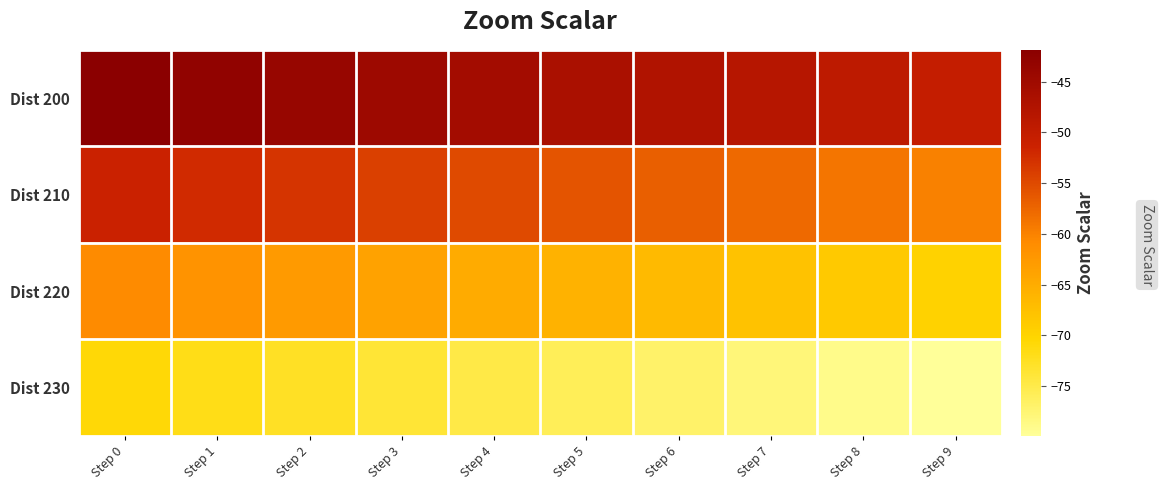

List the series in order of their peak value, highest first.

Dist 200, Dist 210, Dist 220, Dist 230